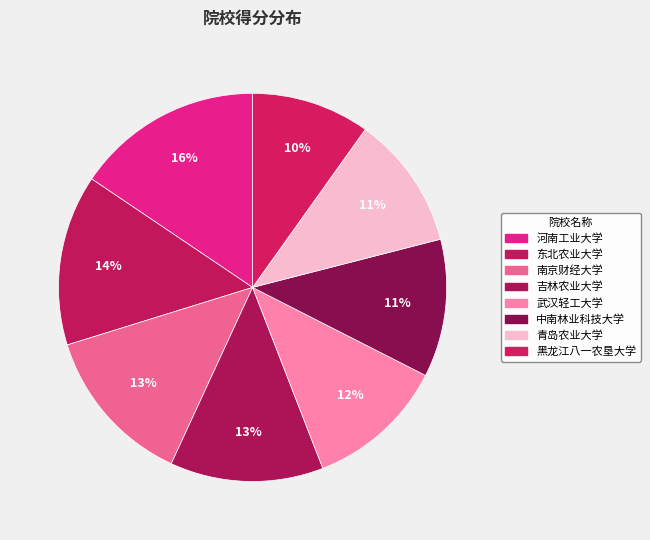

Count the number of slices in the pie.

8